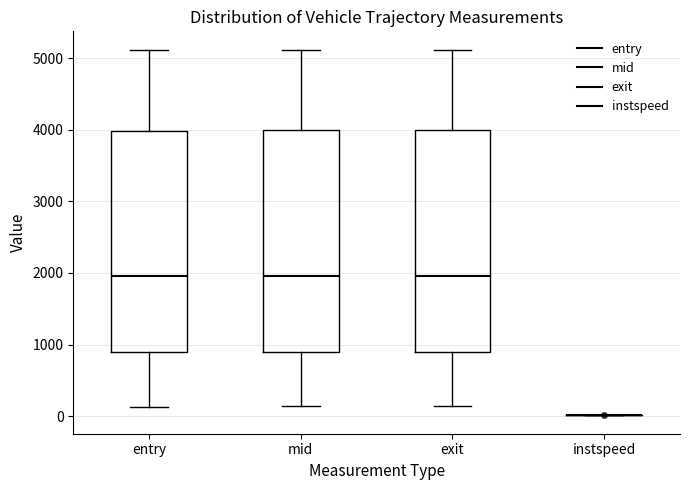

Where does the upper whisker of the box for exit end on the y-axis? The values are not printed on the chart, so give them approximately, as read against the axis.

5100